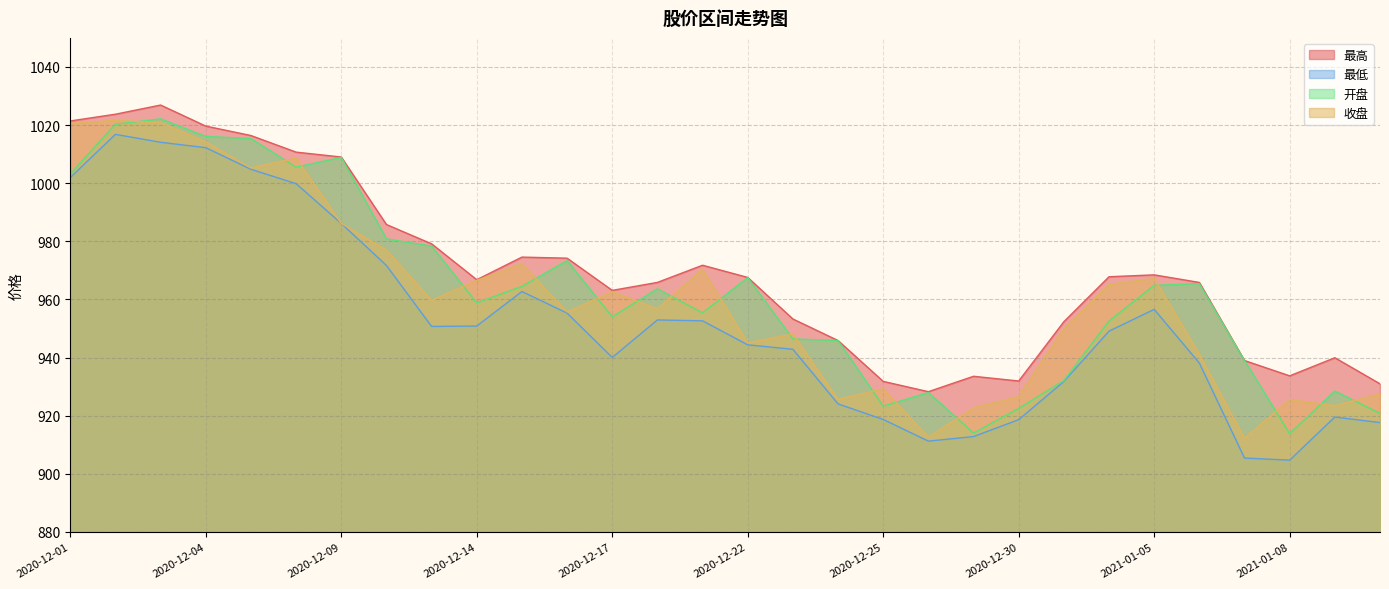

Reading left to right, extract all data points from this chart.

最高: 1021.4	1023.7	1026.9	1019.6	1016.4	1010.7	1009.0	985.8	979.1	966.8	974.6	974.2	963.1	965.9	971.8	967.6	953.3	945.9	931.8	928.3	933.6	931.9	952.3	967.8	968.5	965.9	939.0	933.7	939.9	931.0
最低: 1001.9	1016.8	1014.1	1012.2	1004.8	999.8	986.1	971.7	950.7	950.9	962.7	955.3	940.0	952.9	952.6	944.4	942.9	924.0	918.7	911.2	912.8	918.6	931.8	949.1	956.6	938.1	905.4	904.7	919.5	917.6
开盘: 1003.2	1020.3	1022.1	1016.1	1015.4	1005.5	1008.9	980.9	978.4	958.8	964.5	973.4	954.0	963.6	955.4	967.5	946.4	945.9	923.3	928.0	914.0	922.5	932.1	952.6	964.9	965.4	939.0	913.8	928.5	920.8
收盘: 1020.6	1021.6	1020.8	1014.2	1005.3	1008.6	986.1	977.0	959.7	966.6	972.2	955.7	962.7	956.8	970.4	945.0	948.1	925.6	929.2	912.6	922.7	926.6	950.0	965.1	967.2	941.1	912.1	925.6	923.4	927.5